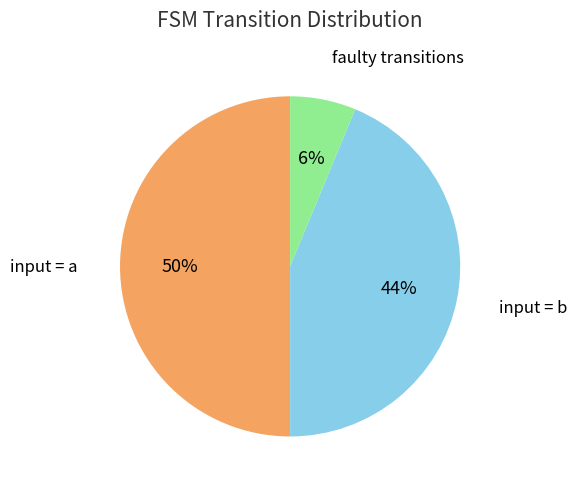

To the nearest percent, what is the average slice percentage?

33%